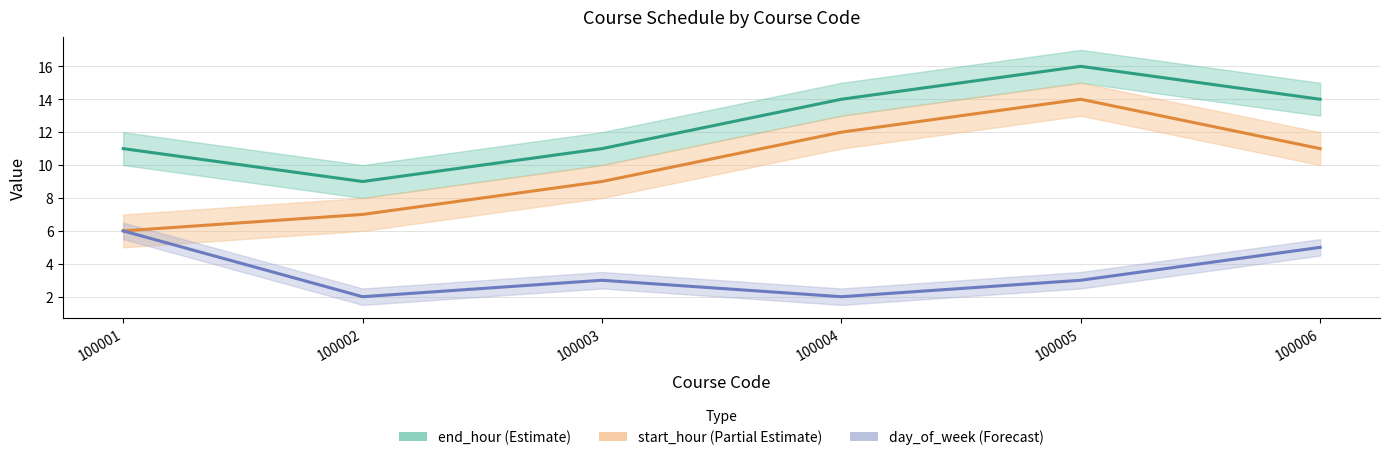

How many lines are shown in the chart?

3